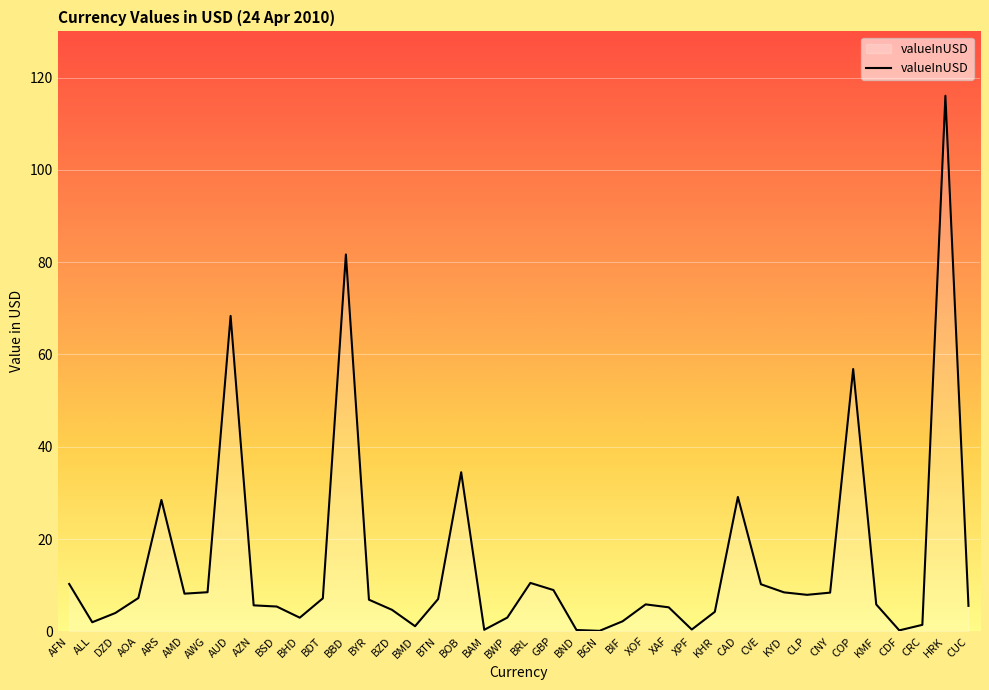

True or false: the data has more than 0 interior local peaks.

True